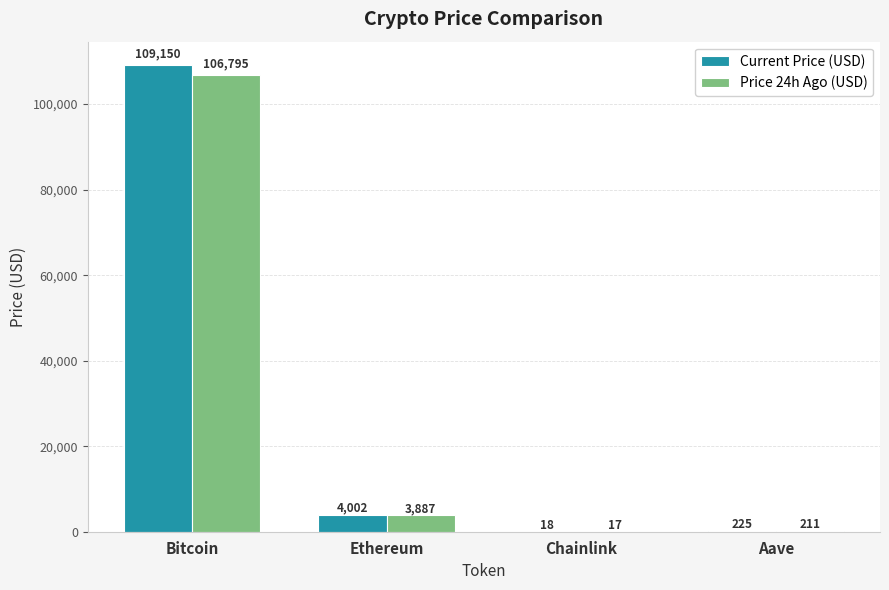

At which category is the sum across all series the highest?

Bitcoin